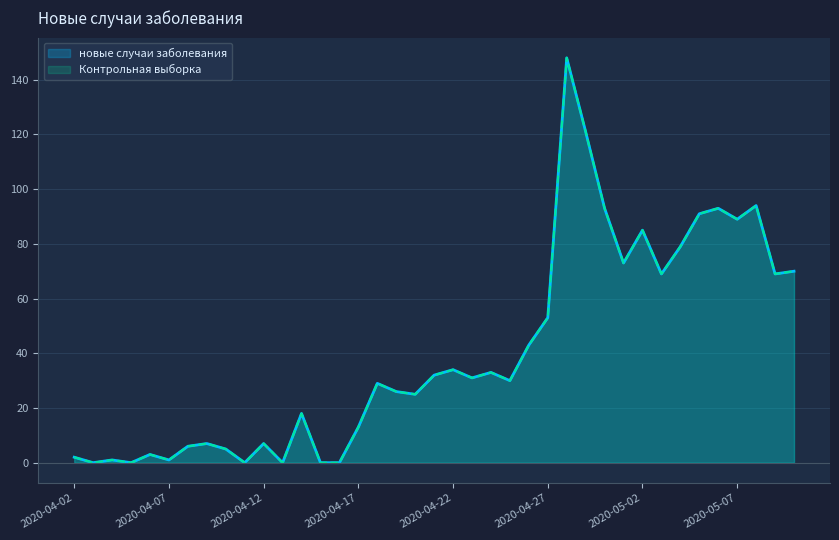

The новые случаи заболевания series shows 13 at 2020-04-17. True or false?

True